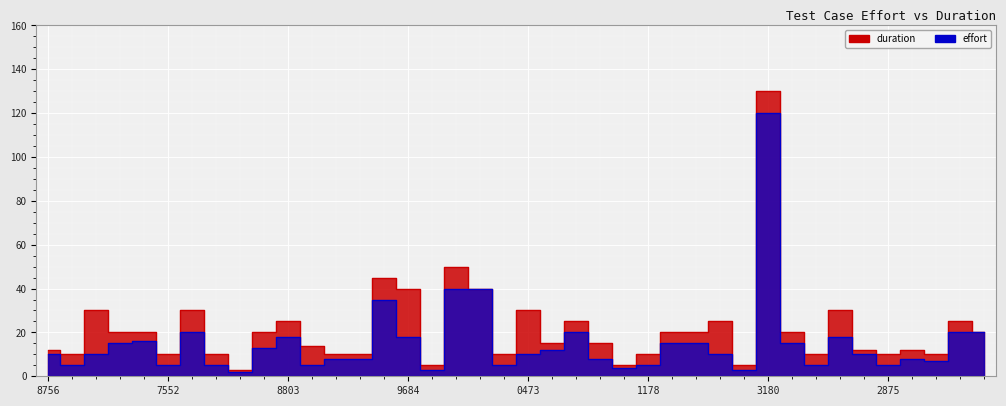

What is the approximate value of duration at 14013158254, to the nearest 10?

30